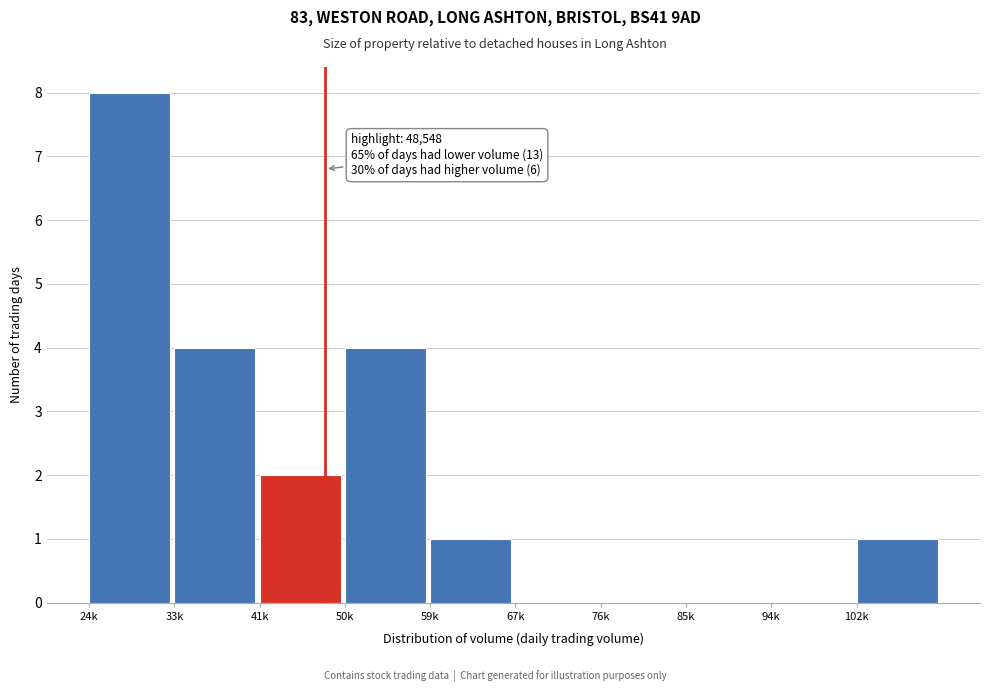

Reading left to right, list all the values displayed in this chart.

24k=8	33k=4	41k=2	50k=4	59k=1	67k=0	76k=0	85k=0	94k=0	102k=1